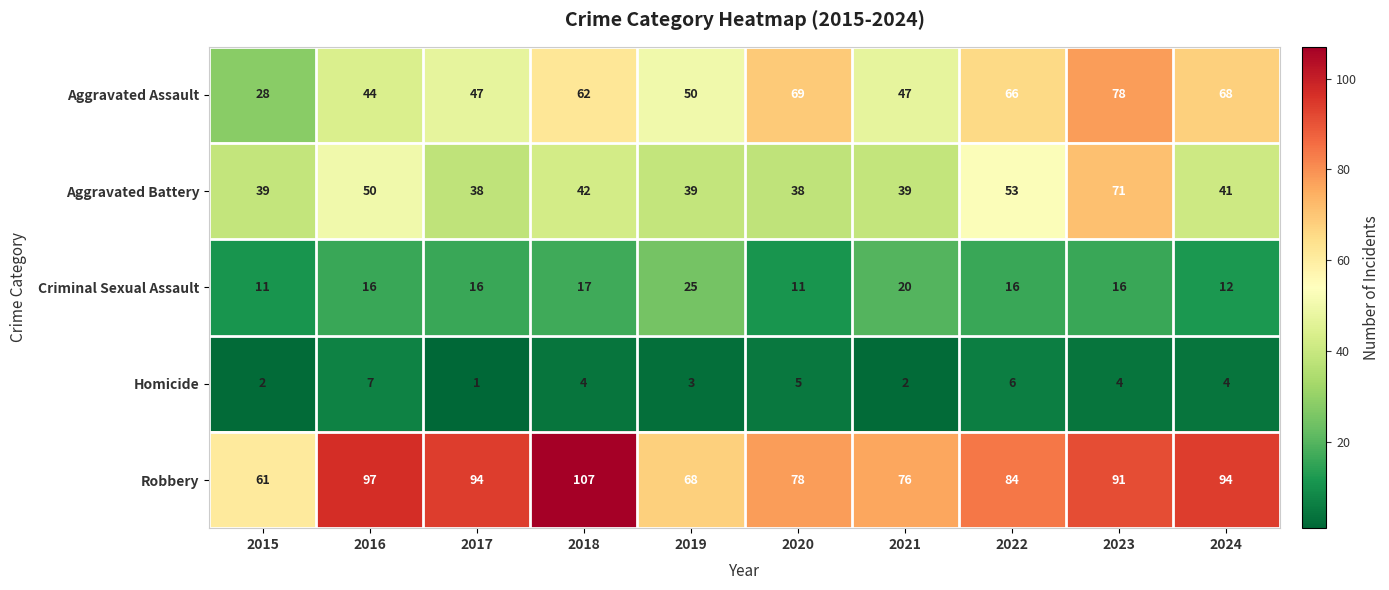

What is the average value of the Aggravated Assault series?

56